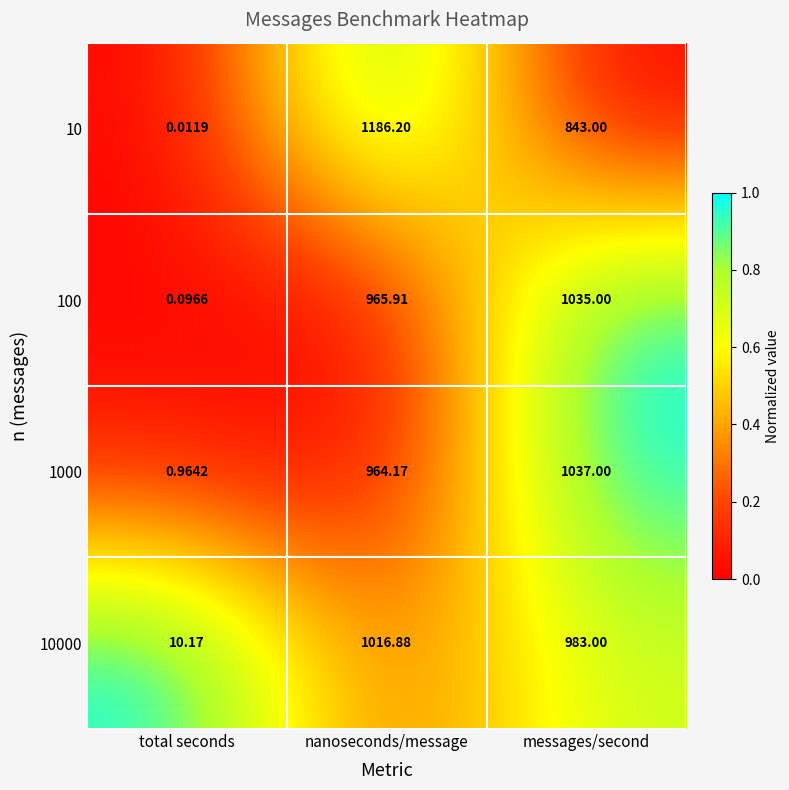

At how many categories does at least one series exceed 0?

3